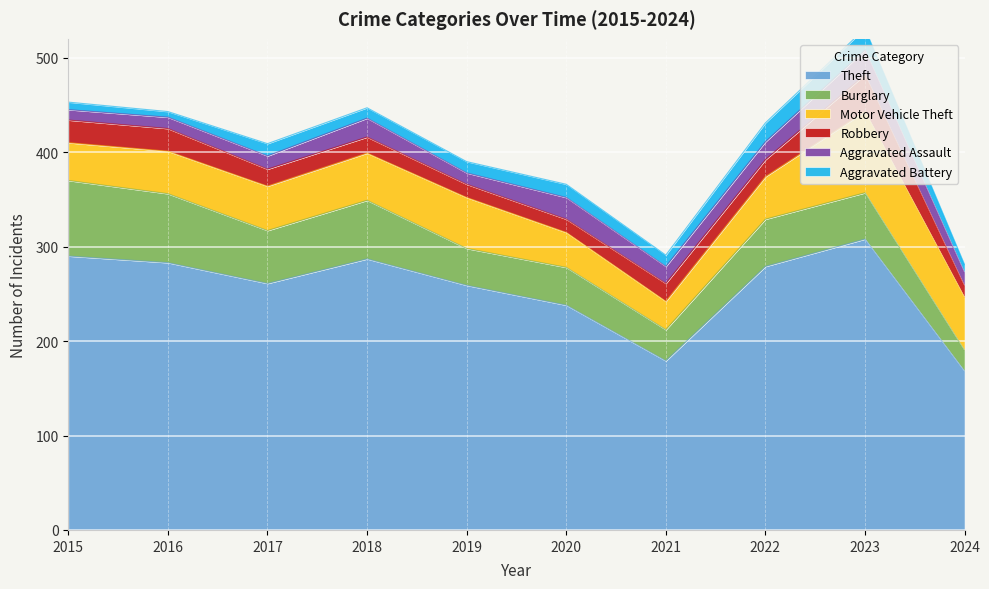

How many values in the Motor Vehicle Theft series are below 47?

5